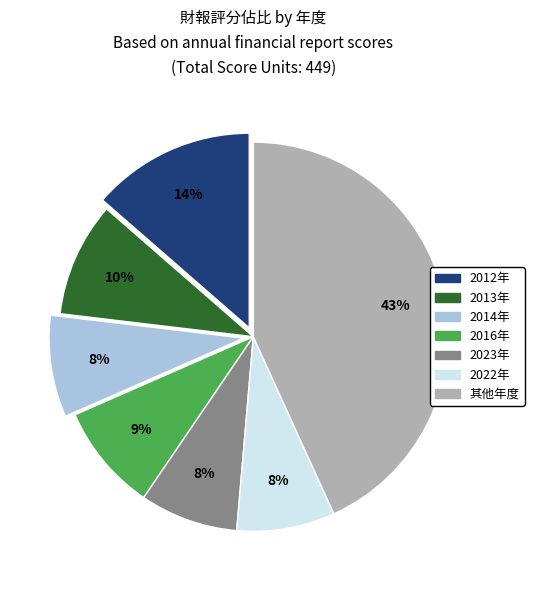

To the nearest percent, what is the average slice percentage?

14%